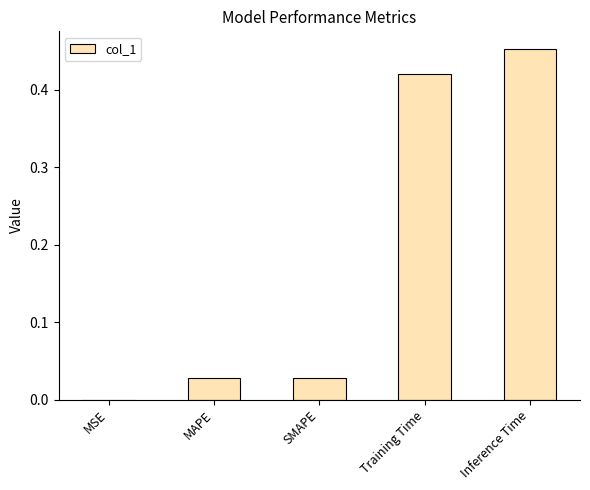

Which category has the highest value across all series?

Inference Time